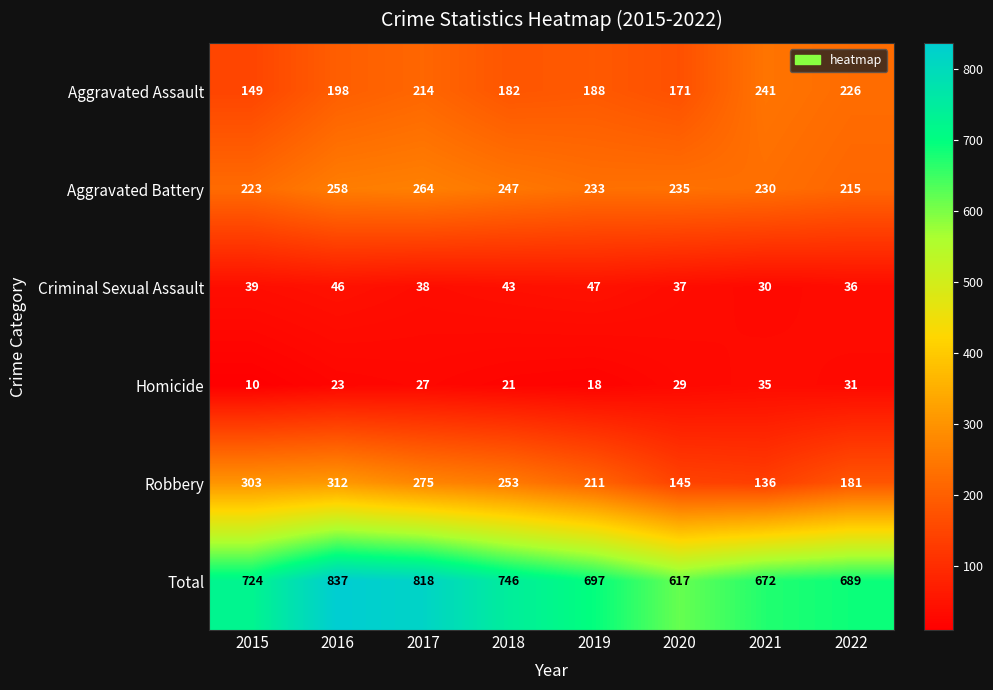

What is the minimum value for Aggravated Assault?

149